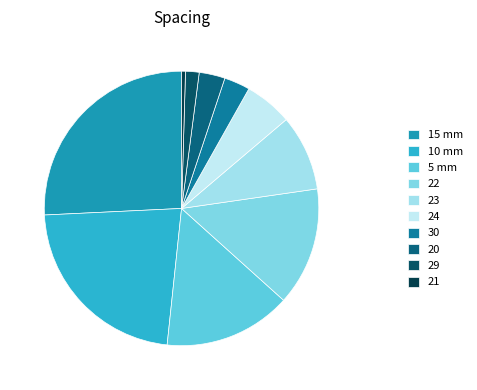

How many slices are in this pie chart?

10